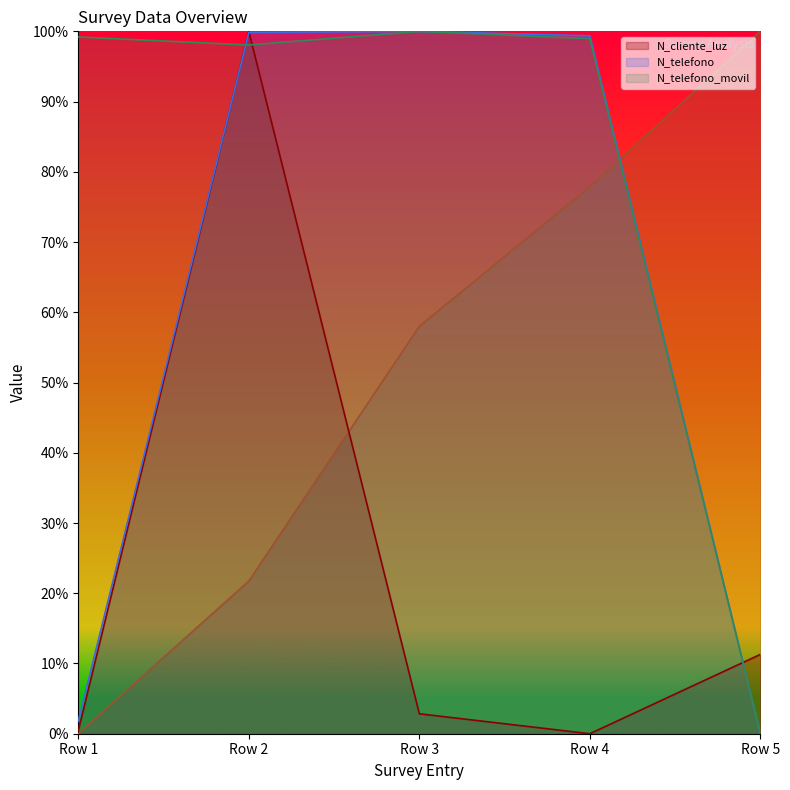

What is the highest value of the N_cliente_luz series?

100.0